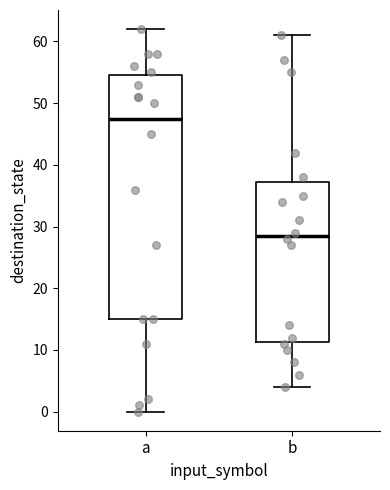

Where is the upper edge of the box for b on the y-axis? The values are not printed on the chart, so give them approximately, as read against the axis.

37